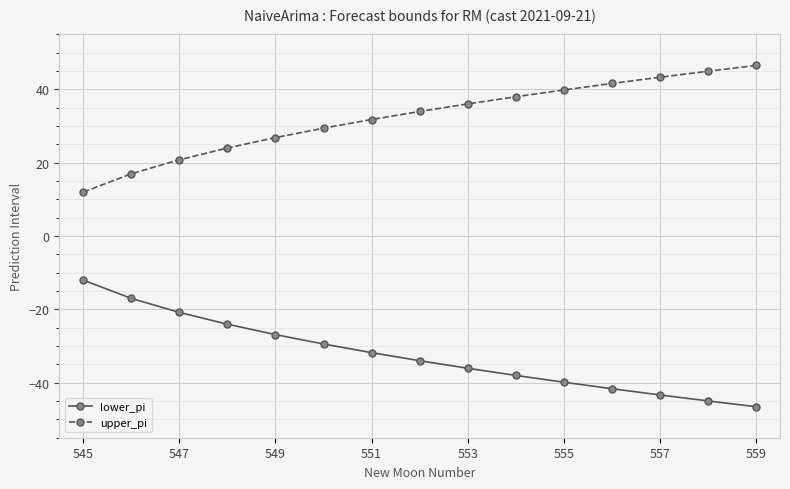

What is the value of the upper_pi point at the 4th from the left?

24.0